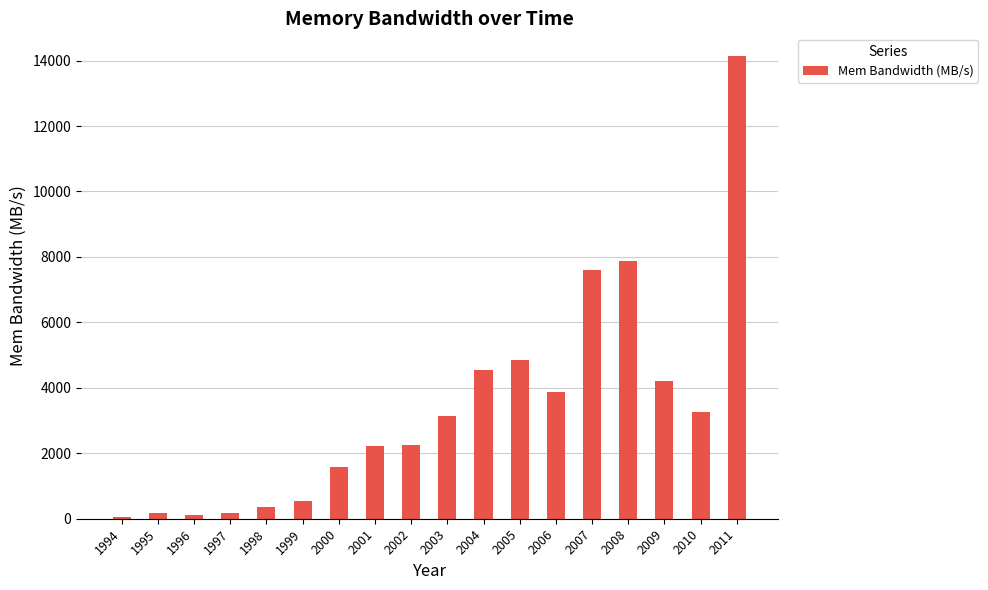

What is the value of the 17th bar from the left?

3272.7